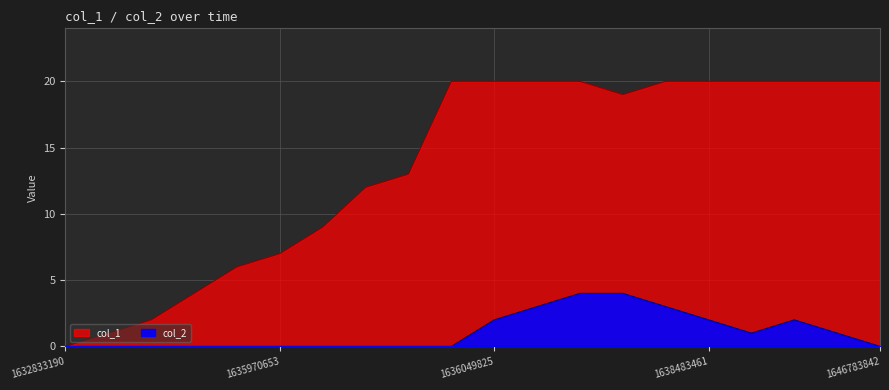

At which category does col_2 reach its first local valley?

1638851081